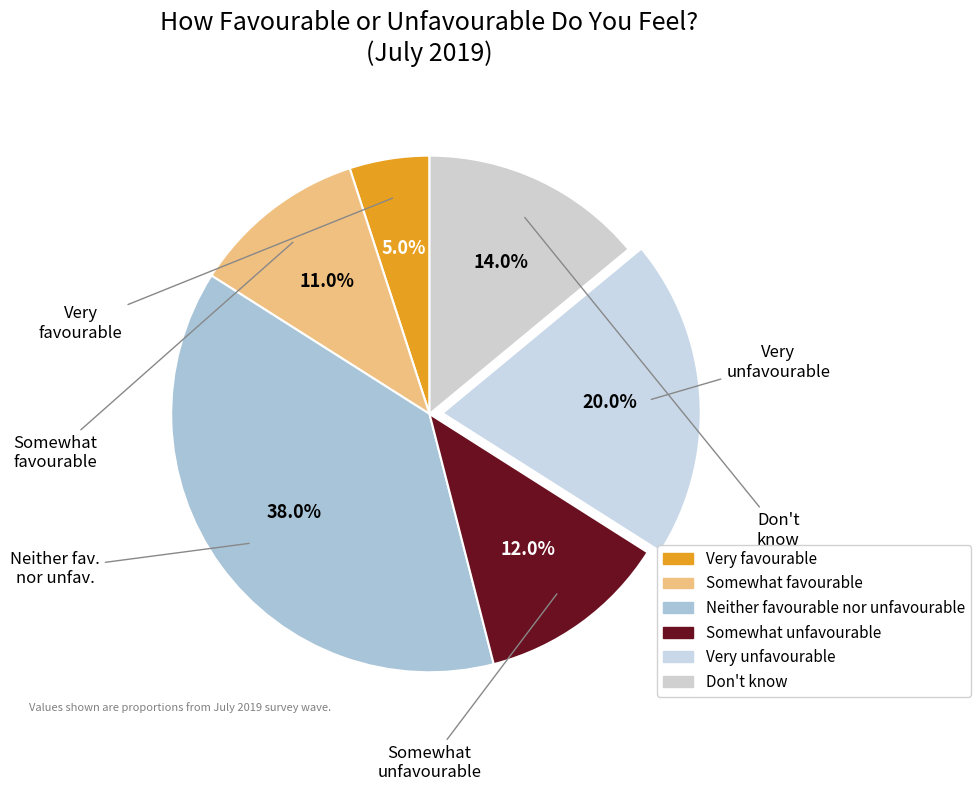

Count the number of slices in the pie.

6